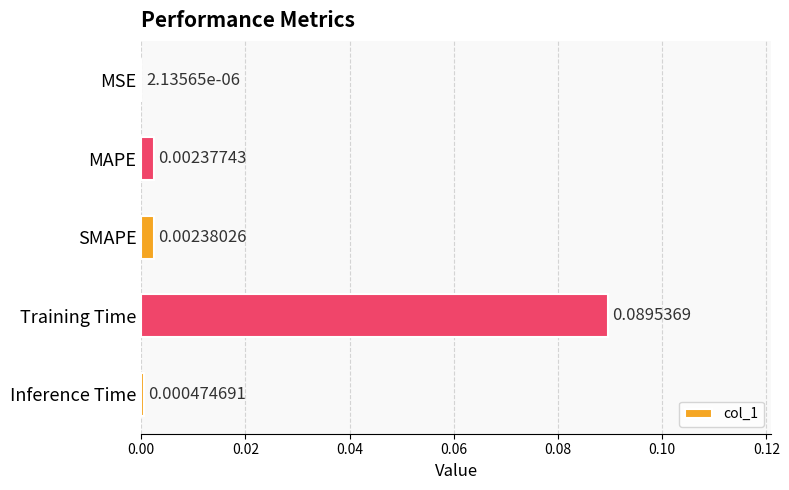

At which category does the chart reach its peak across all series?

Training Time